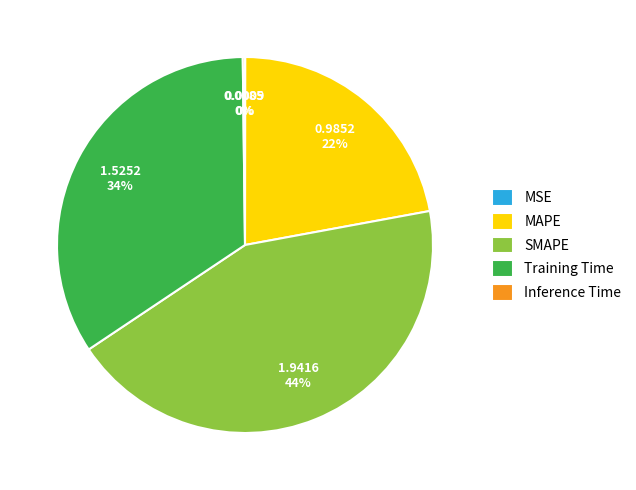

The Training Time slice represents 34% of the pie. True or false?

True